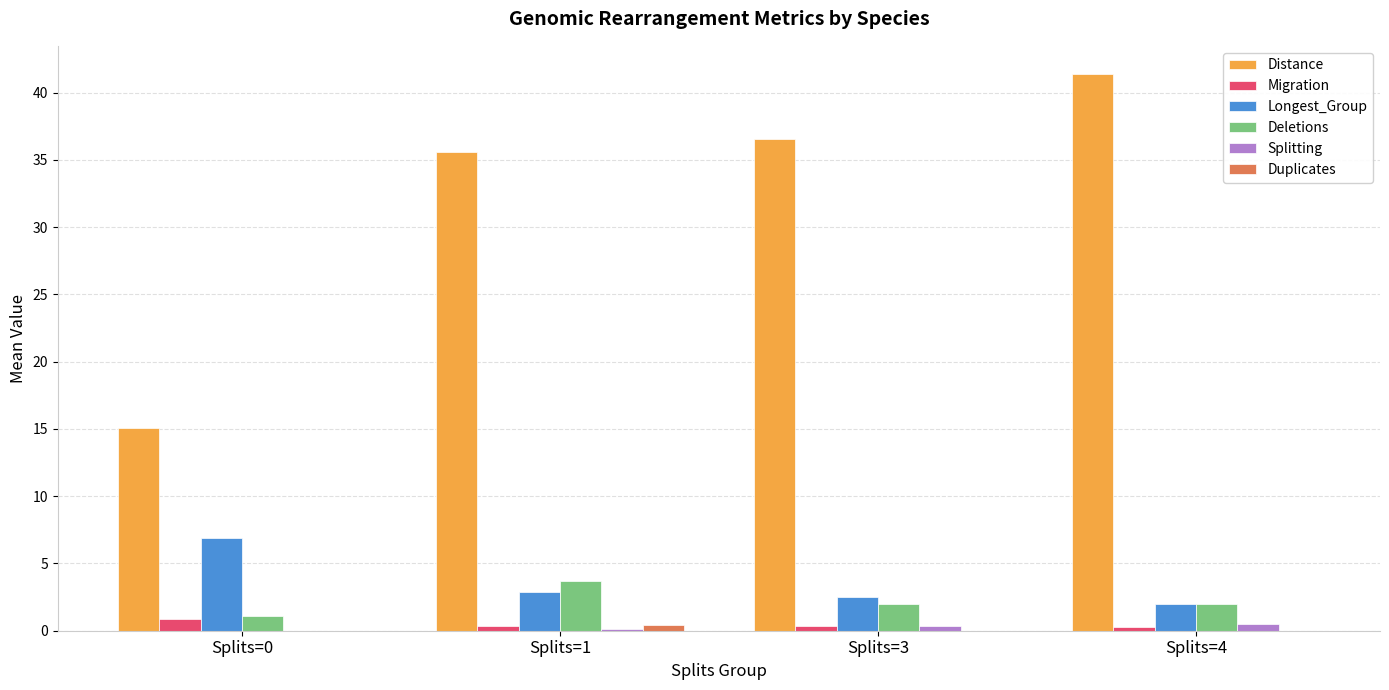

Between Splits=0 and Splits=1, which series saw the biggest shift?

Distance